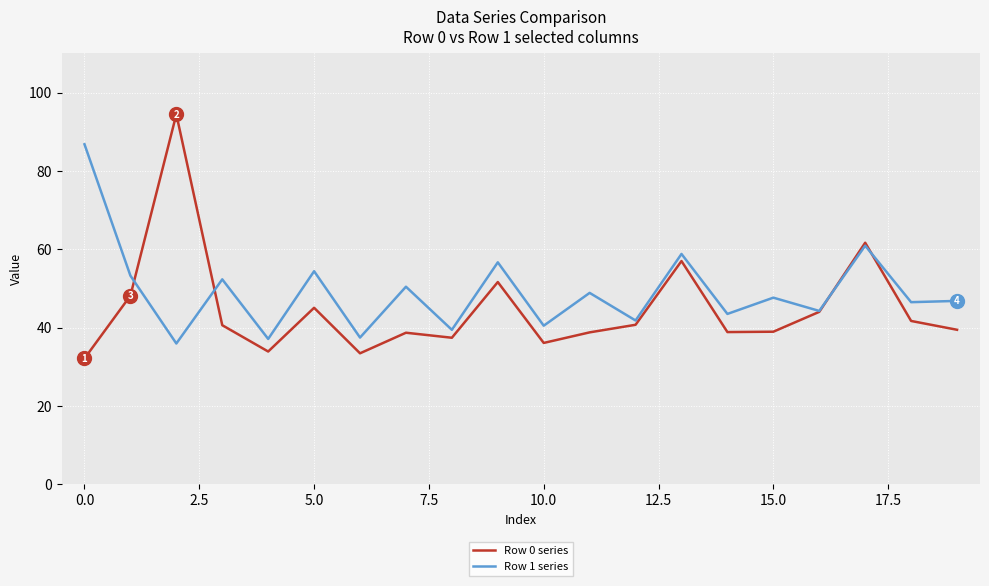

Rank the series by their average value, from highest to lowest.

Row 1 series, Row 0 series